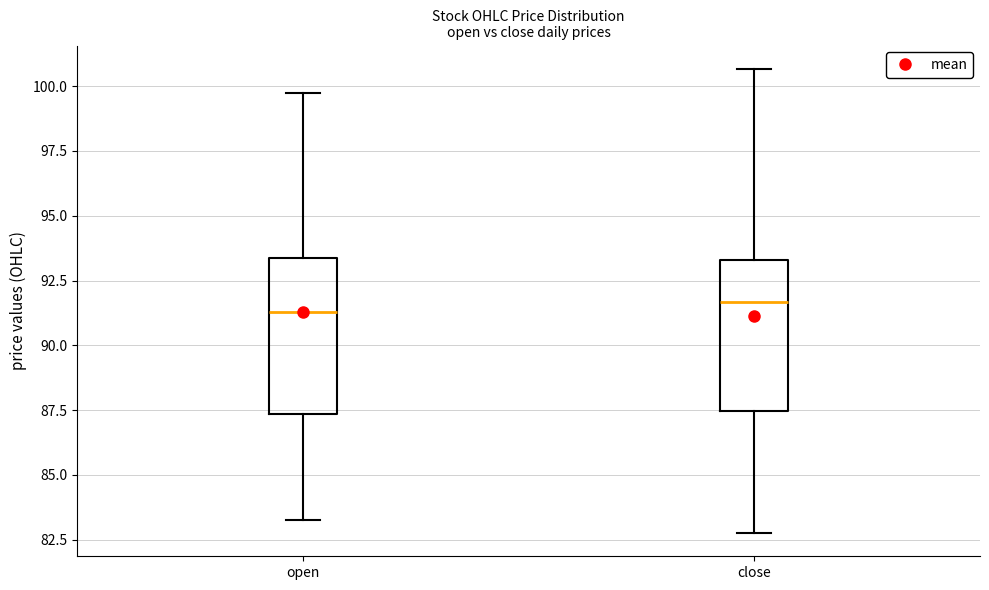

Reading left to right, read every box against the y-axis: the position of its median line, the range the box covers, and the ends of its whiskers. The values are not printed on the chart, so give them approximately, as read against the axis.

open: median 91.5, box 87.5 to 93.5, whiskers 83.5 to 100.0
close: median 91.5, box 87.5 to 93.5, whiskers 83.0 to 100.5